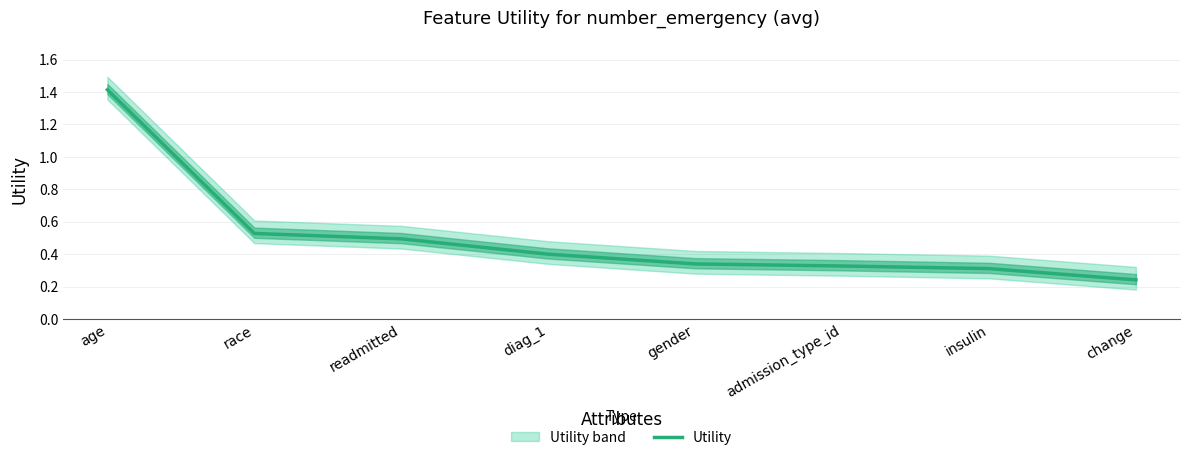

Does the chart have visible grid lines?

Yes